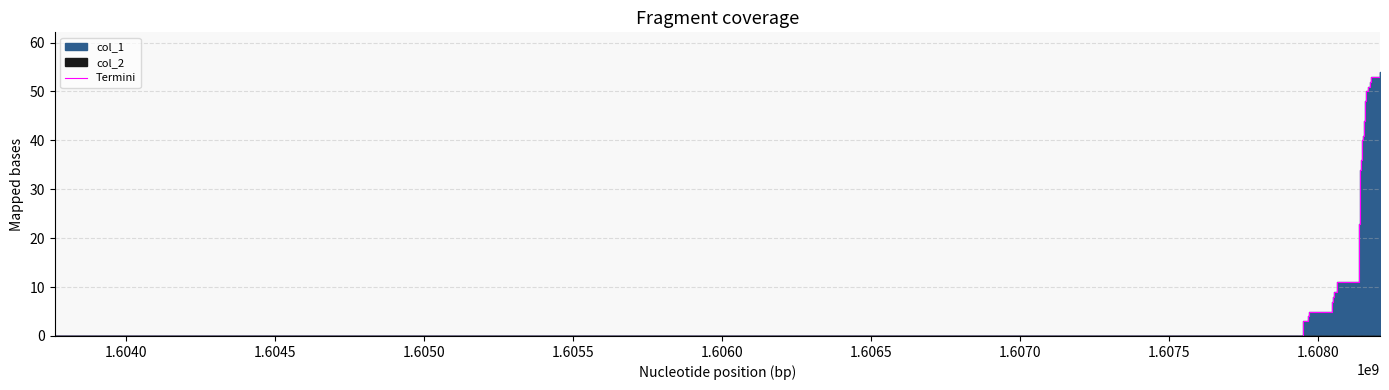

What is the difference between the maximum and minimum values?

54